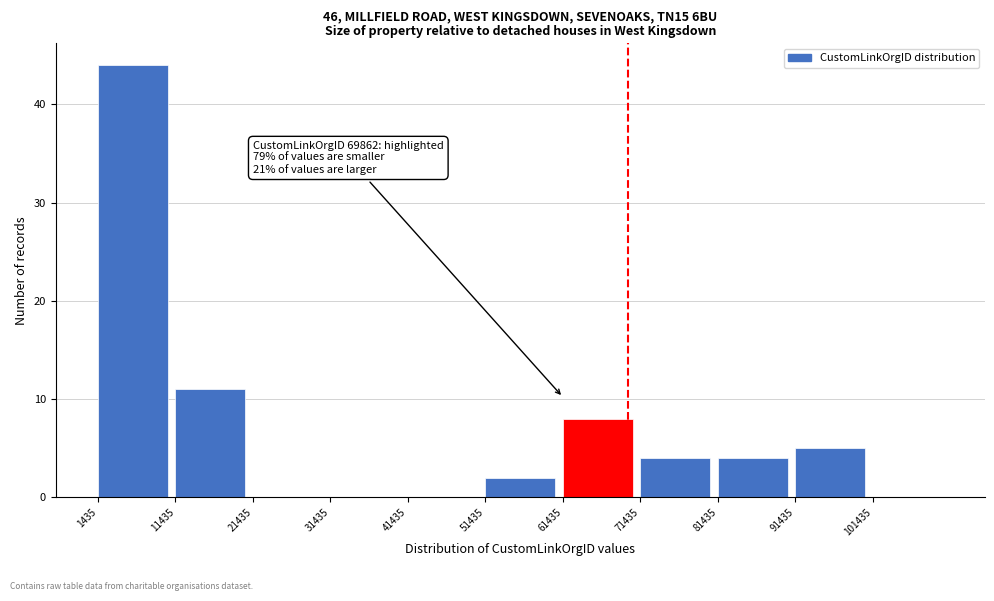

Which range on the x-axis has the tallest bar?

1000 to 11000